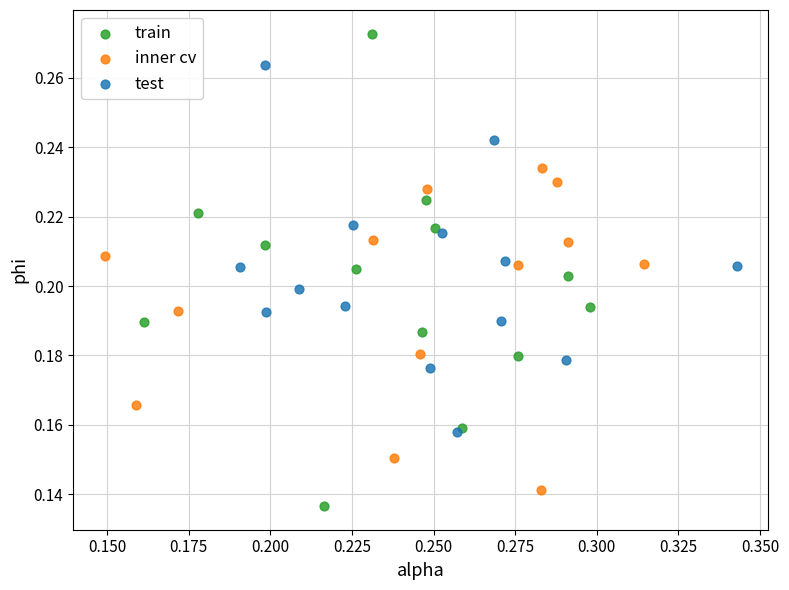

What are all the series names shown in the legend?

train, inner cv, test